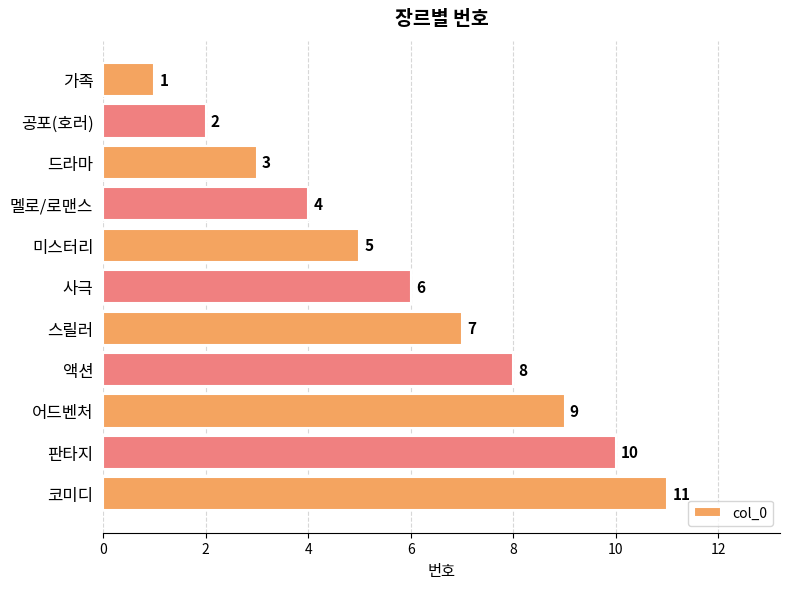

Rank the categories by value from highest to lowest.

코미디, 판타지, 어드벤처, 액션, 스릴러, 사극, 미스터리, 멜로/로맨스, 드라마, 공포(호러), 가족